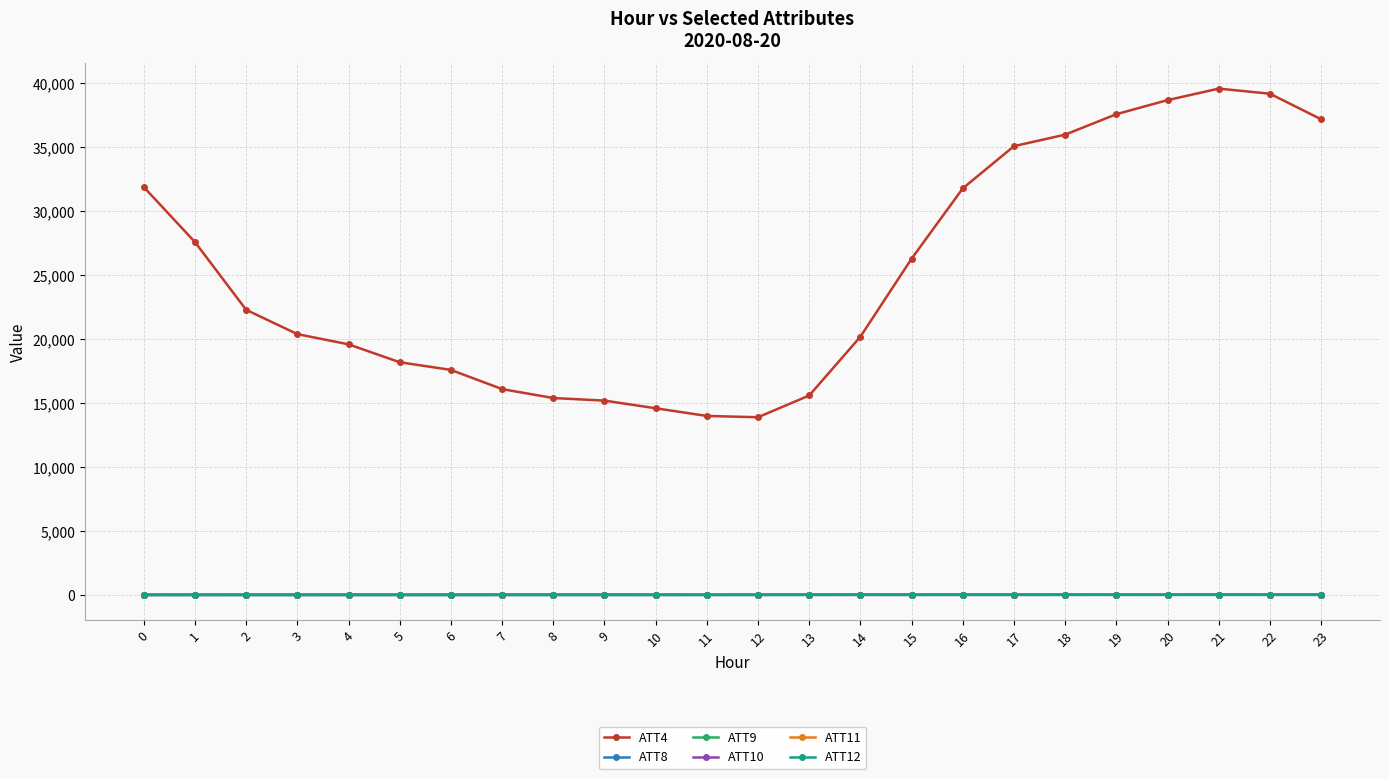

What is the approximate value of ATT4 at 11?

14000.0